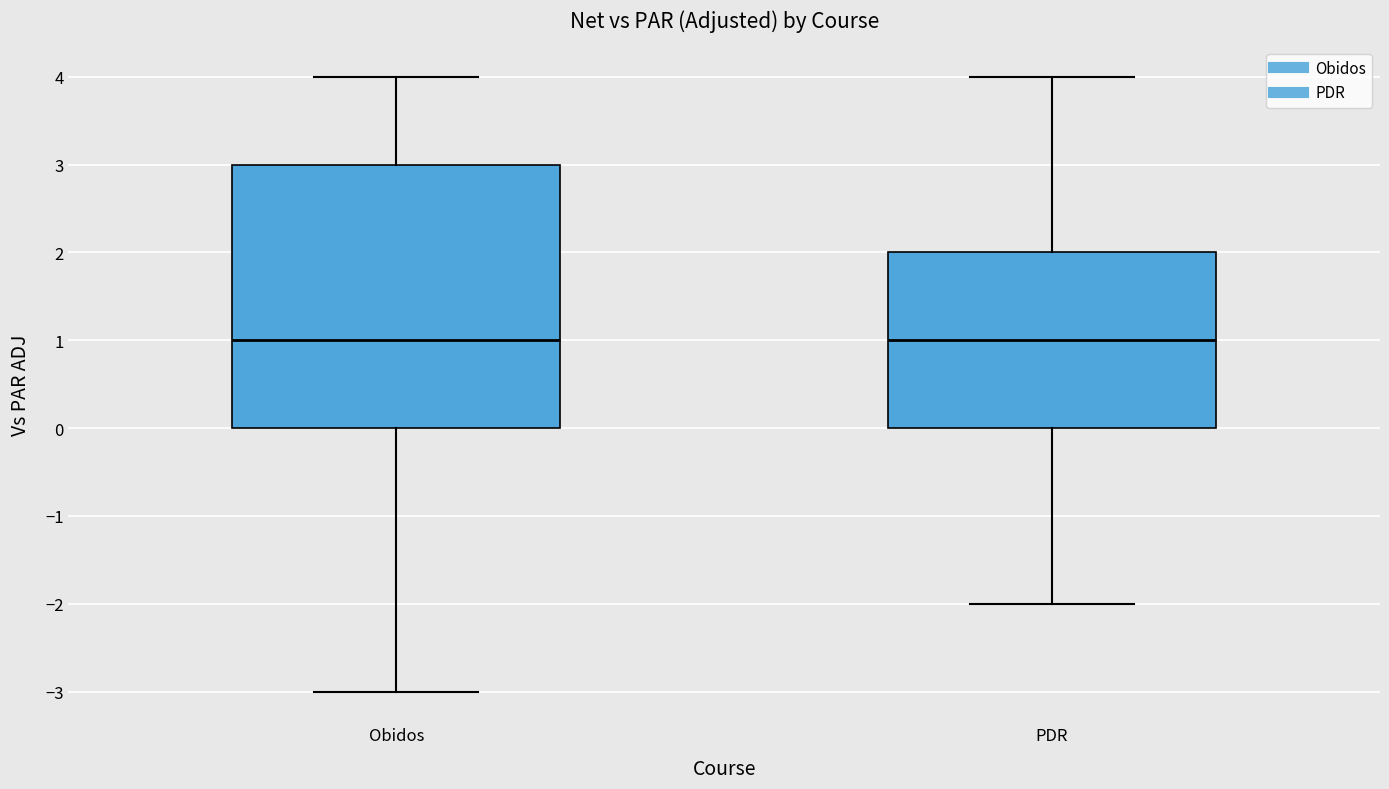

Where does the lower whisker of the box for PDR end on the y-axis? The values are not printed on the chart, so give them approximately, as read against the axis.

-2